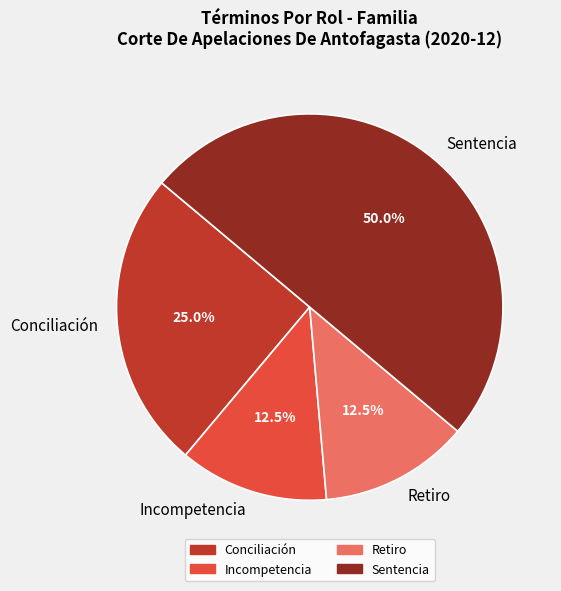

What percentage is NOT represented by Conciliación?

75.0%